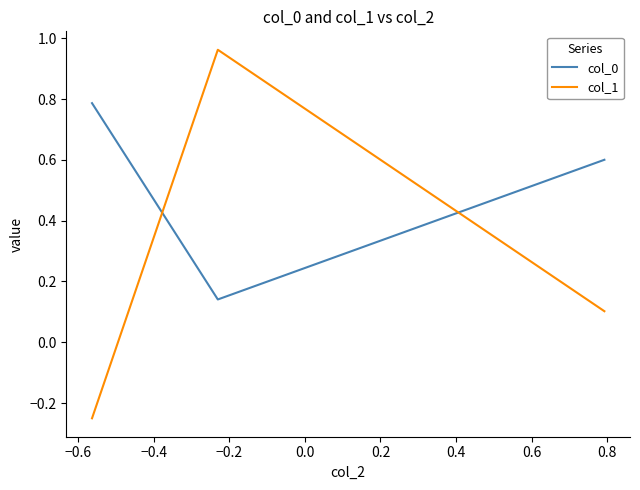

What is the difference between the second highest and minimum values in the col_1 series?

0.4